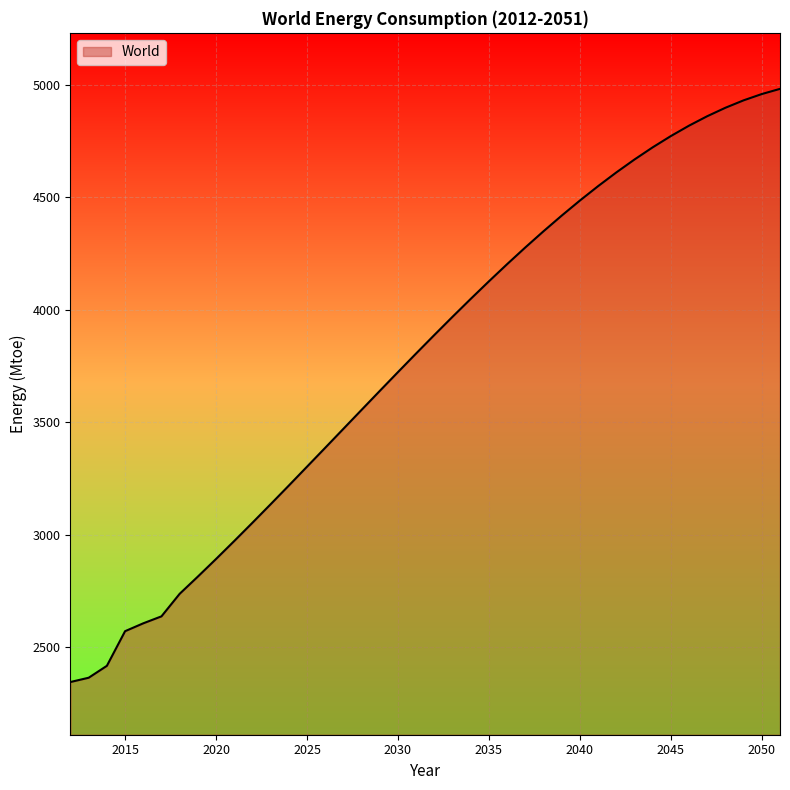

How many distinct data groups are displayed?

1